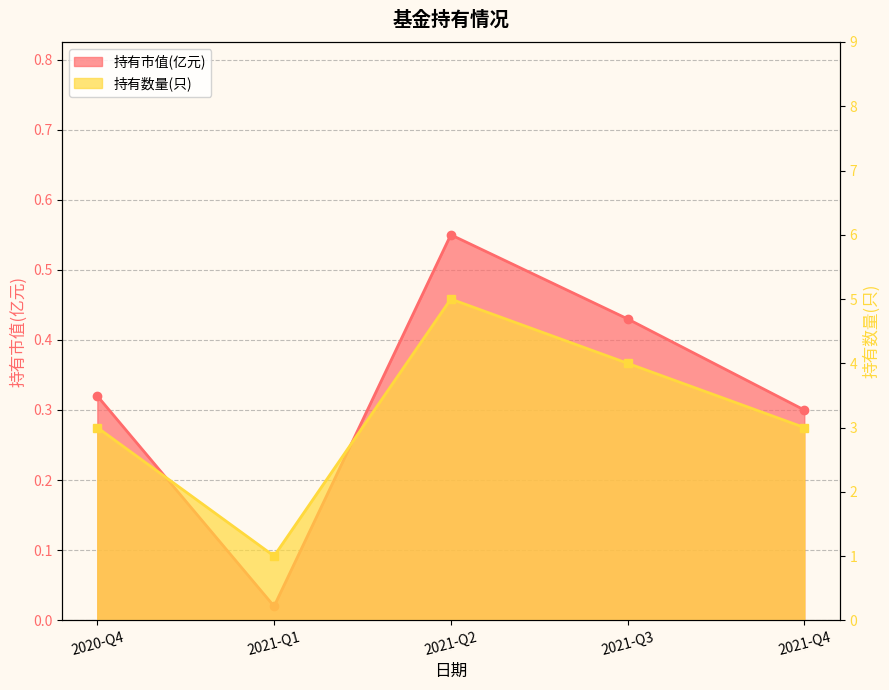

At how many categories does at least one series exceed 1?

4